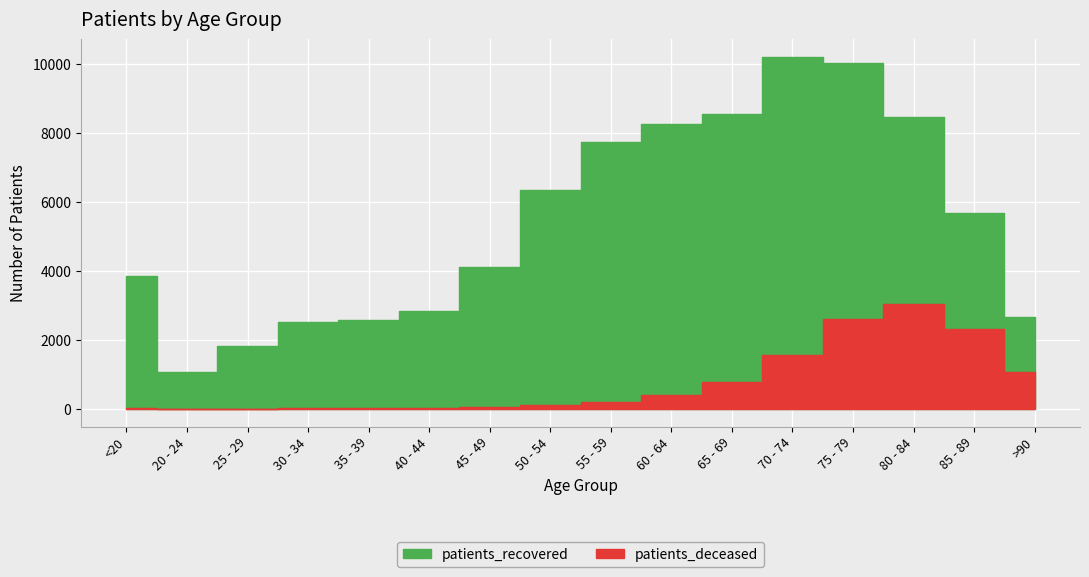

What is the lowest value of the patients_recovered series?

1069